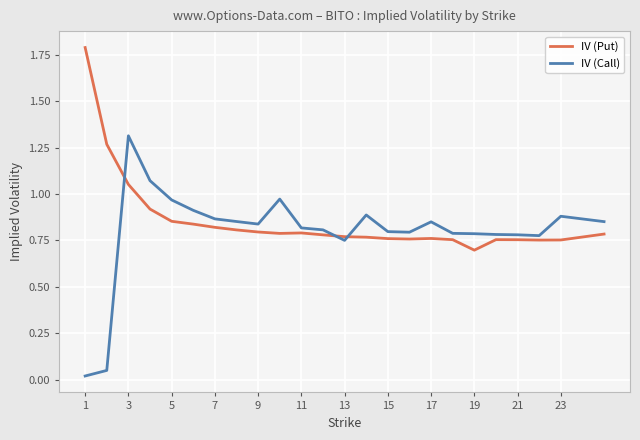

What is the sum of all IV (Call) values?

19.2